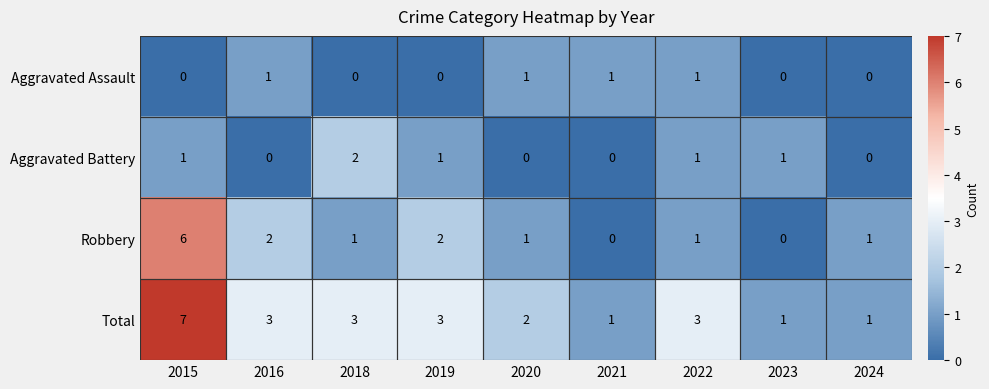

At which category does the chart reach its peak across all series?

2015